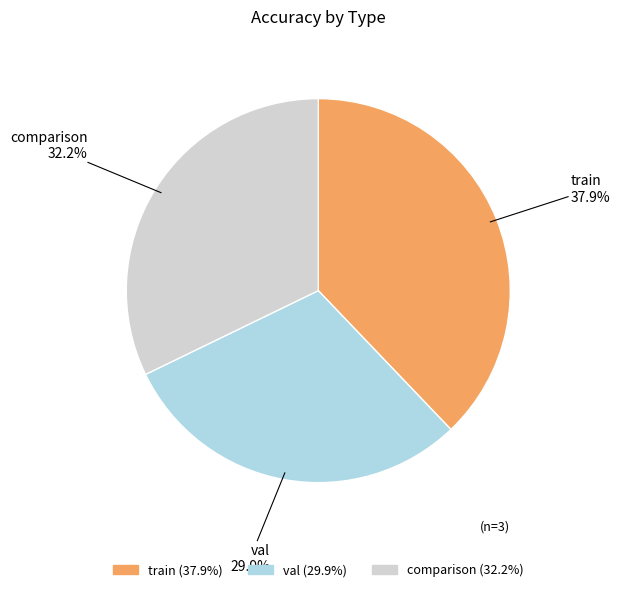

To the nearest percent, what is the difference between the comparison and val slice percentages?

2%